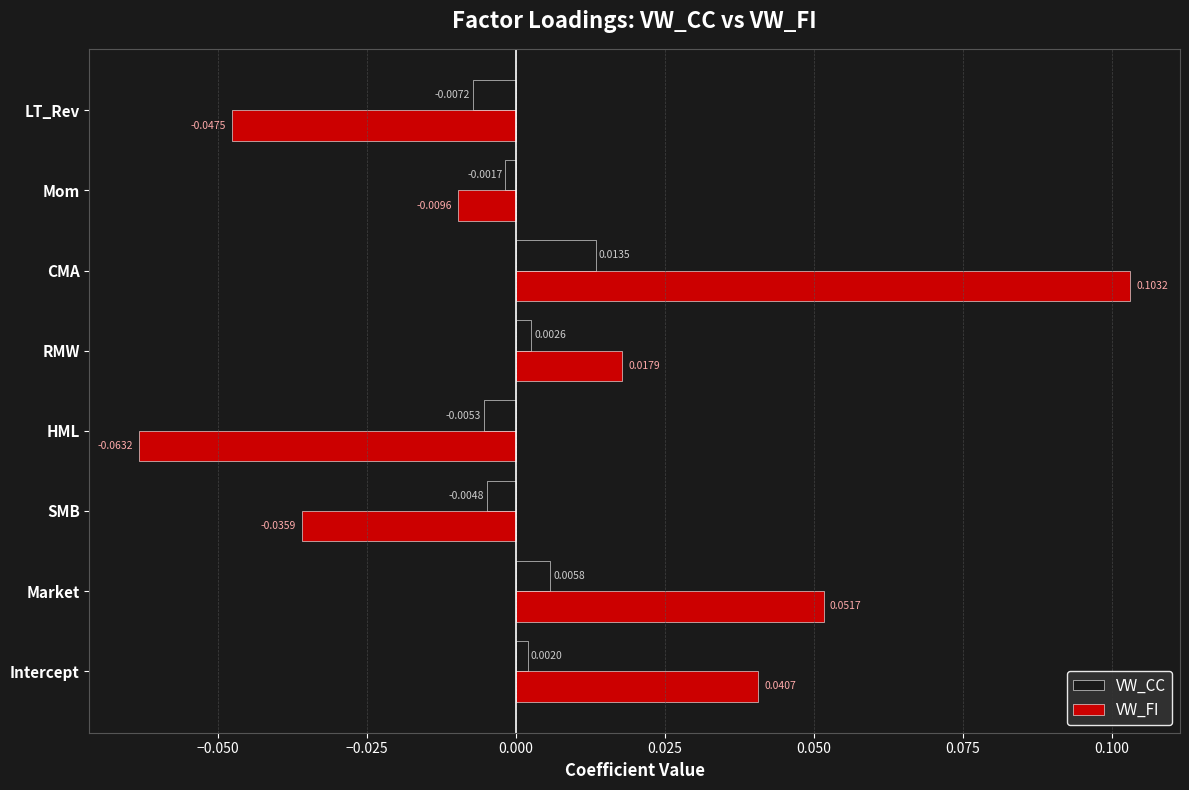

Which series changed the most between RMW and LT_Rev?

VW_FI